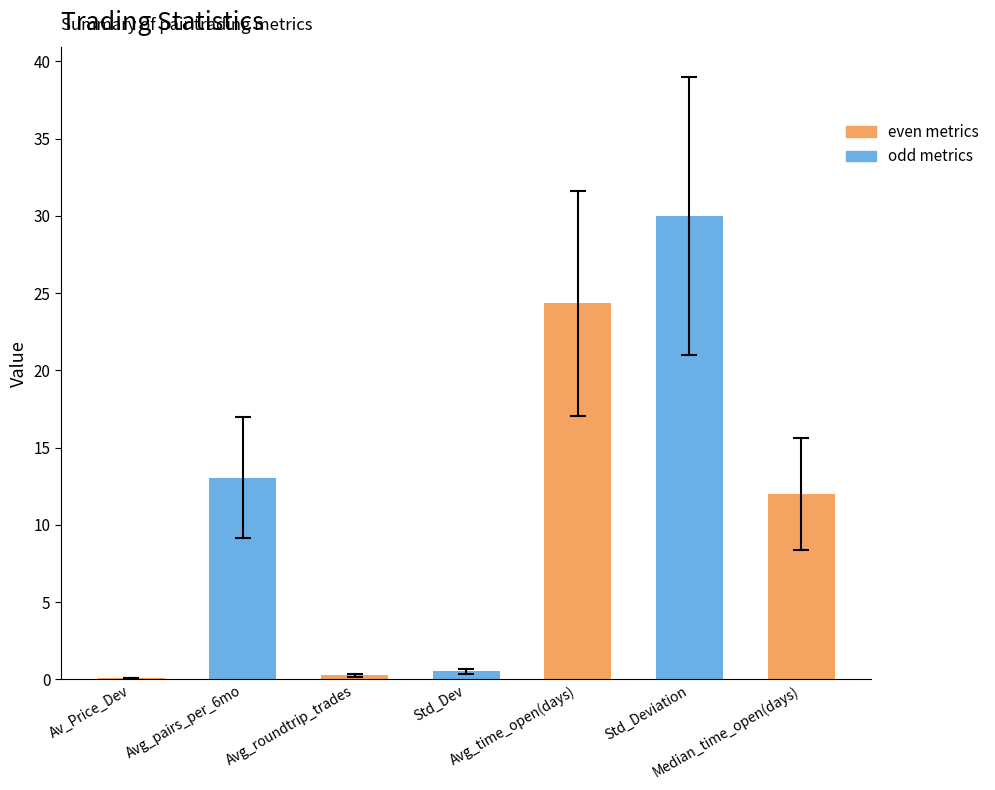

What is the sum of all values?

80.3